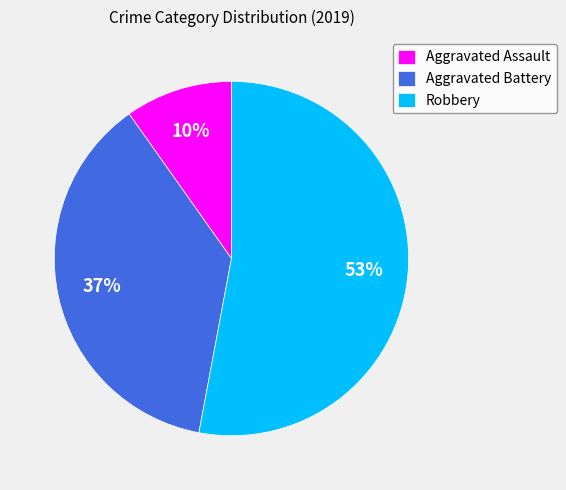

The Robbery slice represents 44% of the pie. True or false?

False